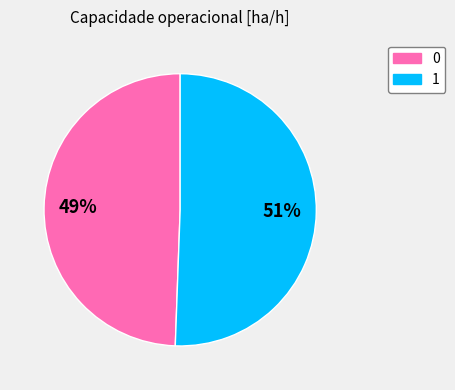

What is the majority slice?

1